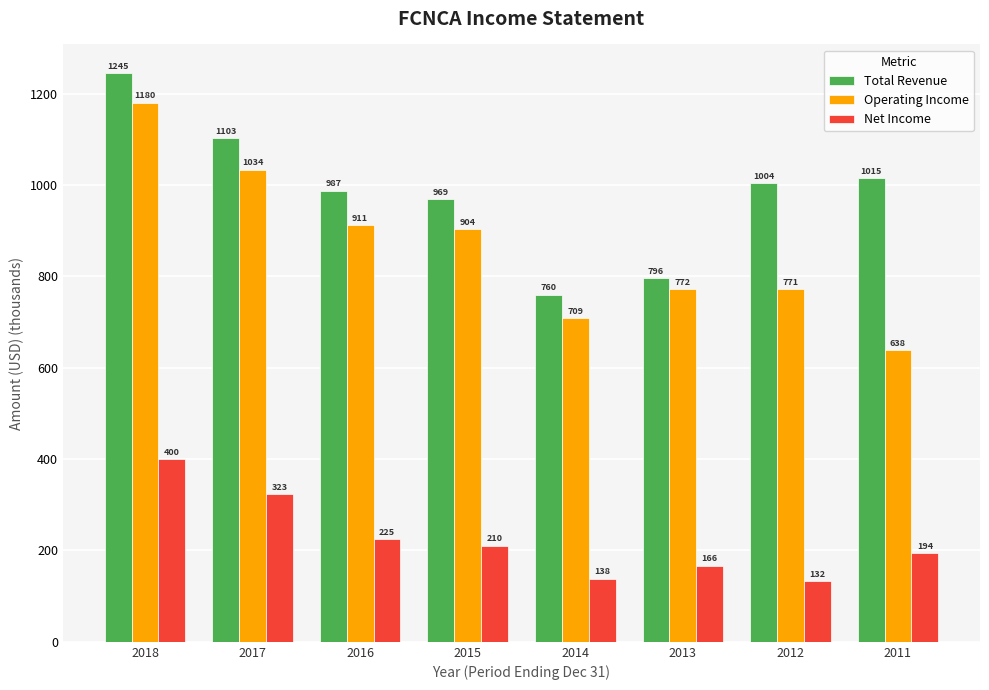

What is the value of the Operating Income bar at the 3rd from the left?

911.7